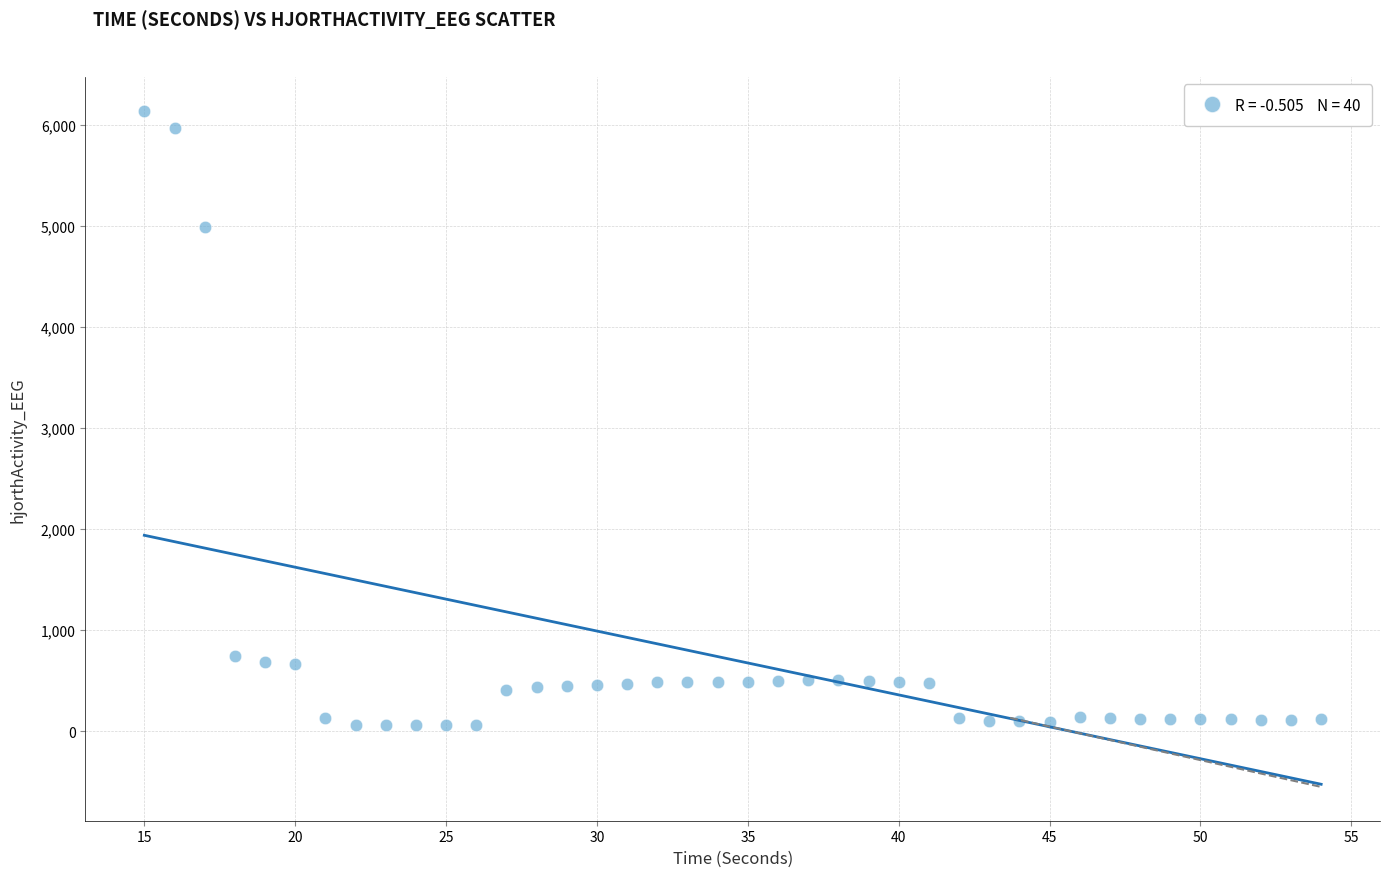

What Y value in the scatter plot is closest to 3100?

4988.5